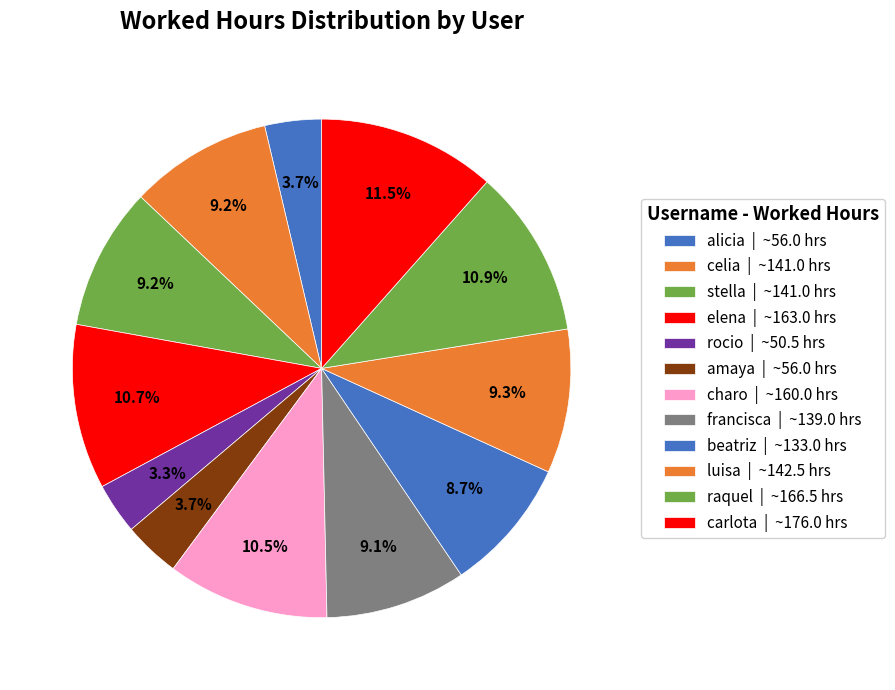

Count the number of slices in the pie.

12